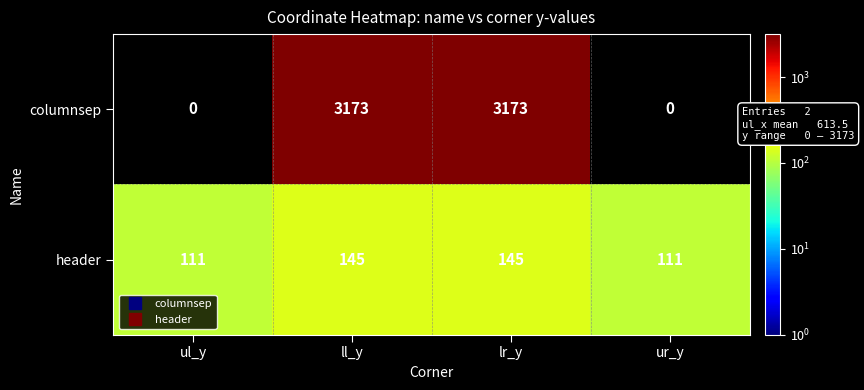

At how many categories does at least one series exceed 627?

2